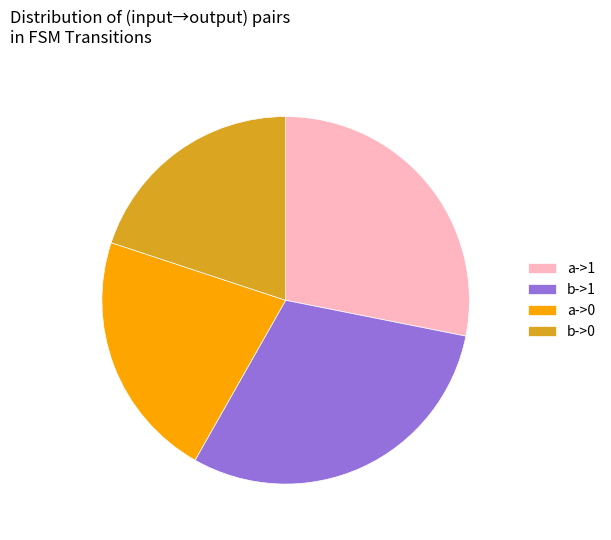

Does any single category account for the majority?

No